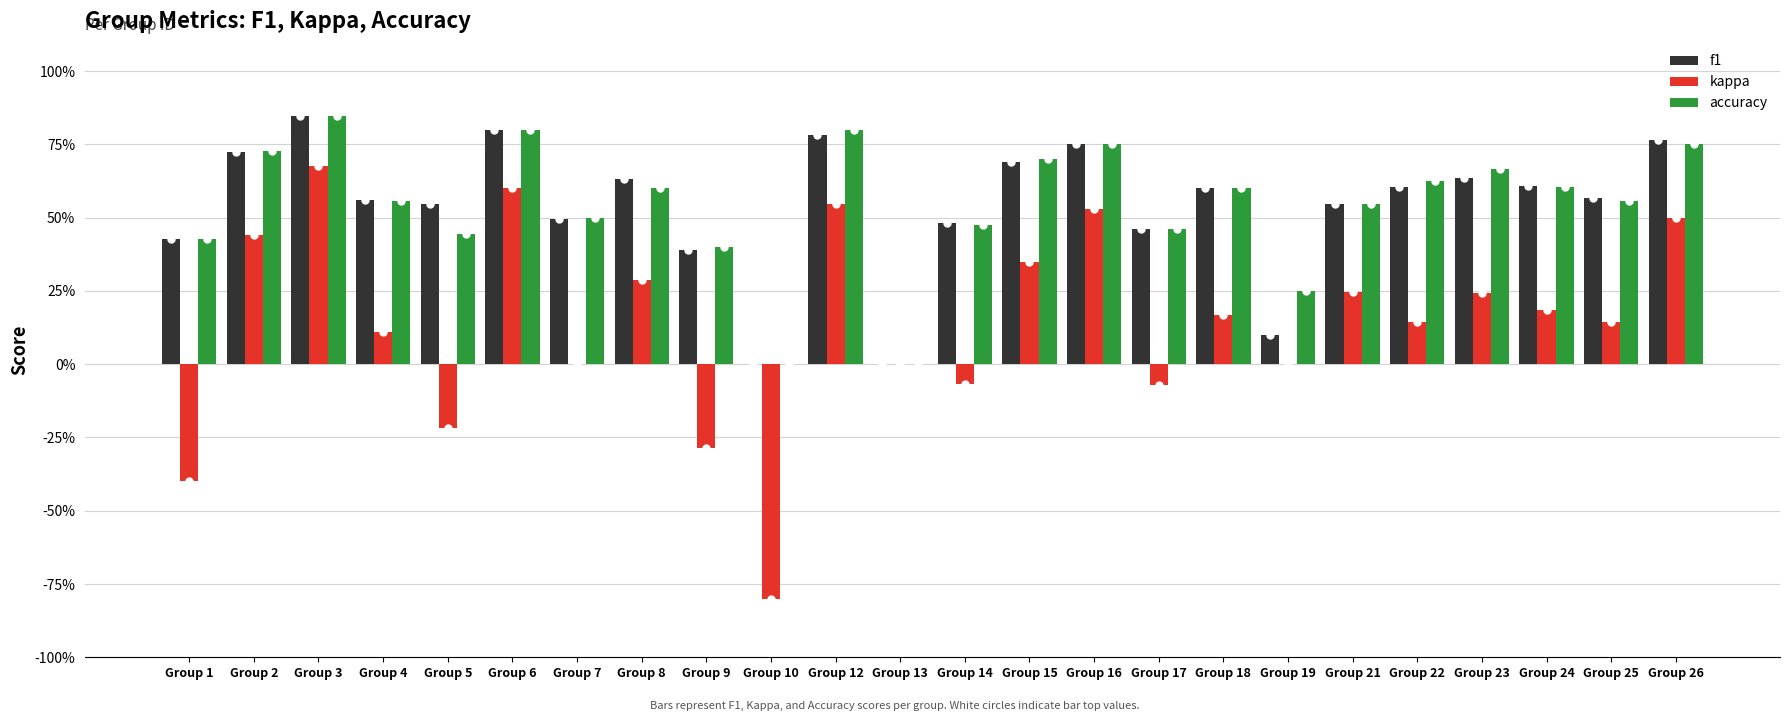

Which has a higher value, Group 4 or Group 3?

Group 3